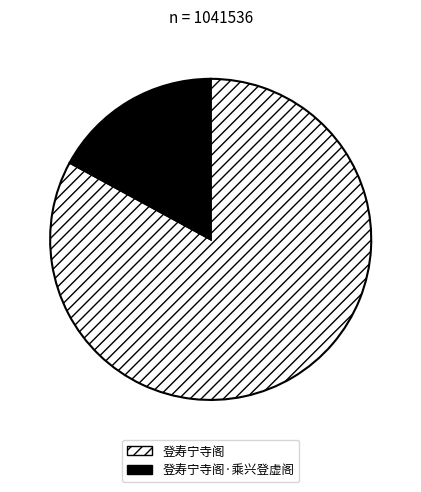

True or false: 登寿宁寺阁 accounts for 83% of the total.

True